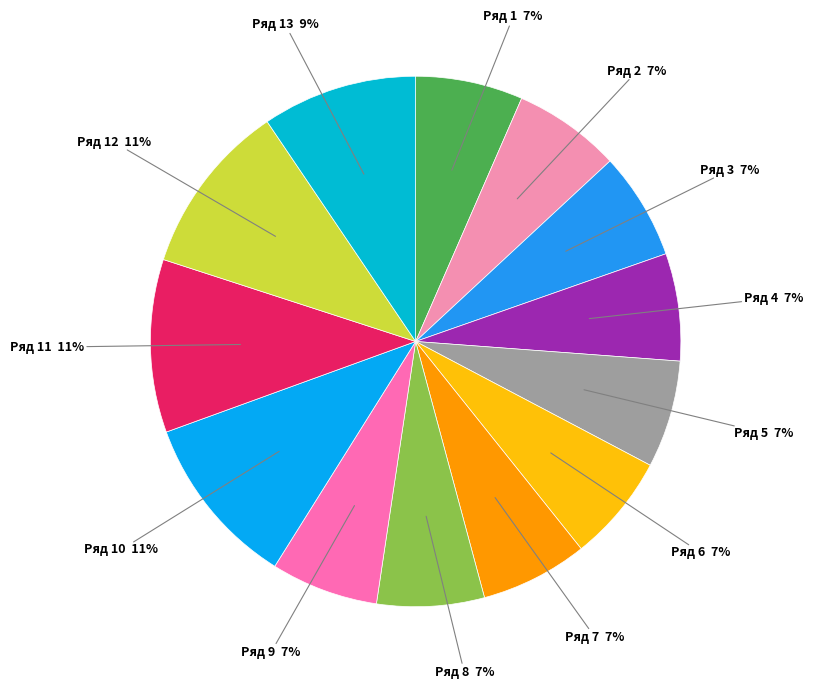

Count the number of slices in the pie.

13